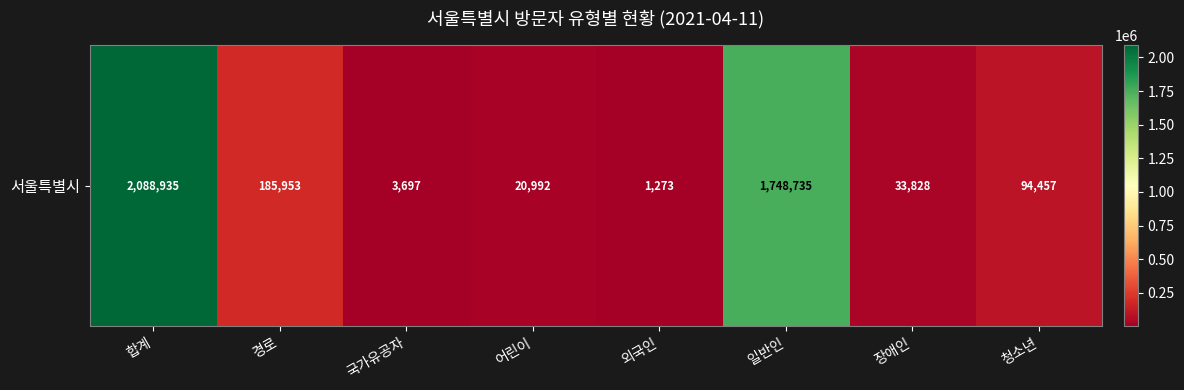

What is the change in value from 장애인 to 청소년?

+60629